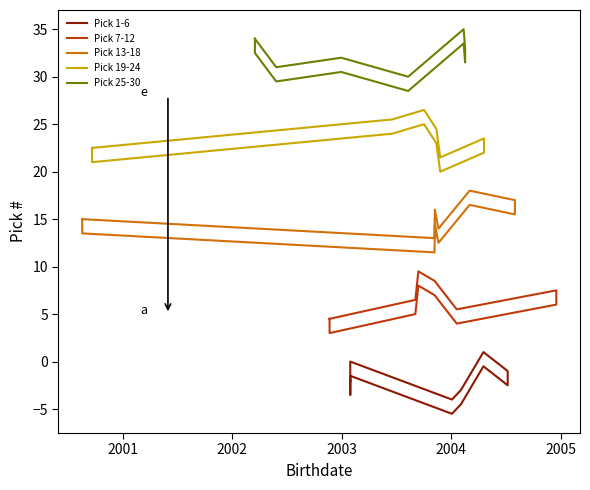

What is the sum of all Pick 7-12 values?

79.5